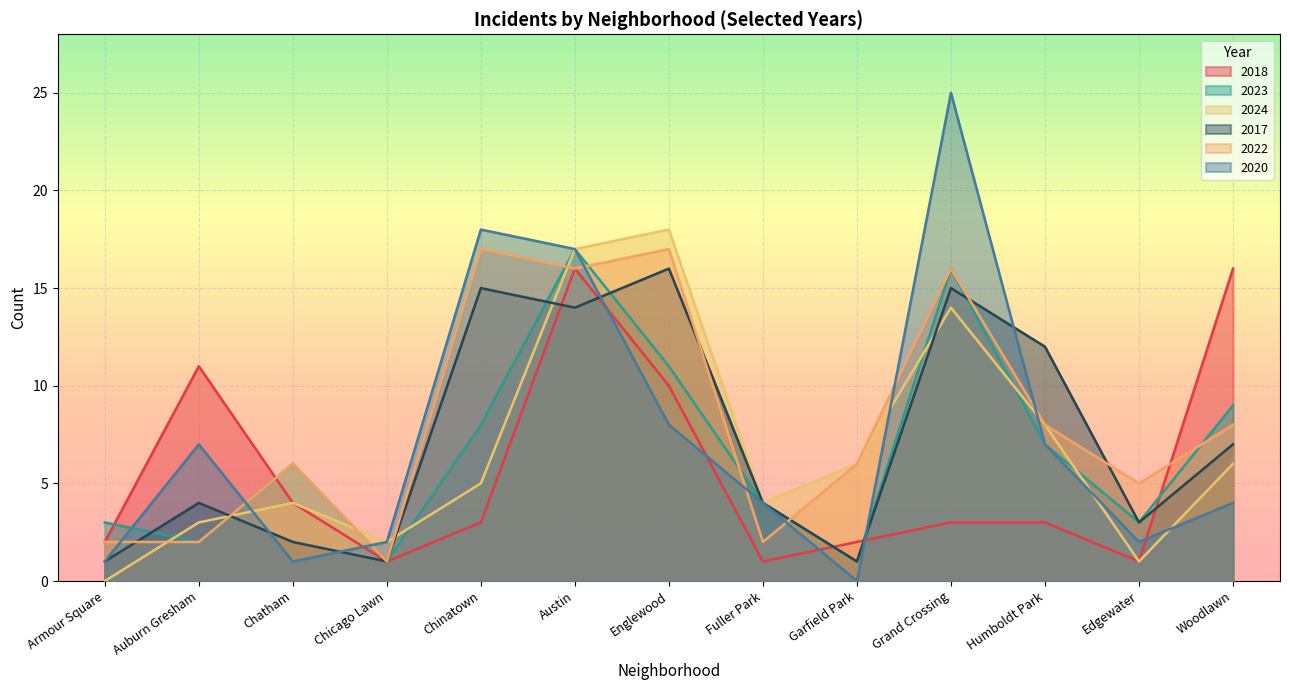

Which series has the largest total across all categories?

2022